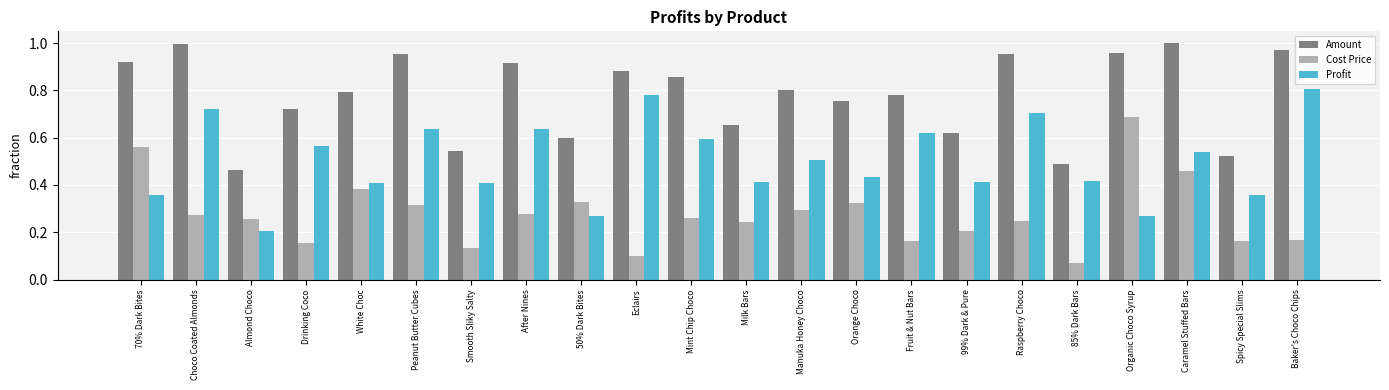

Count the number of categories in the chart.

22